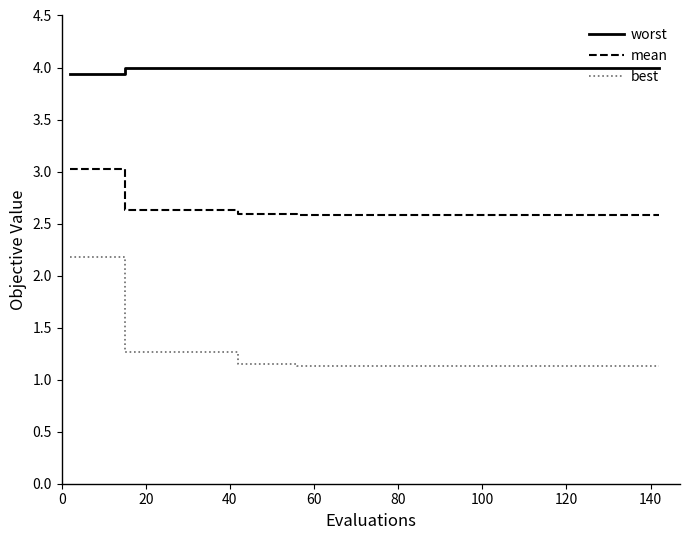

What is the maximum value for worst?

4.0